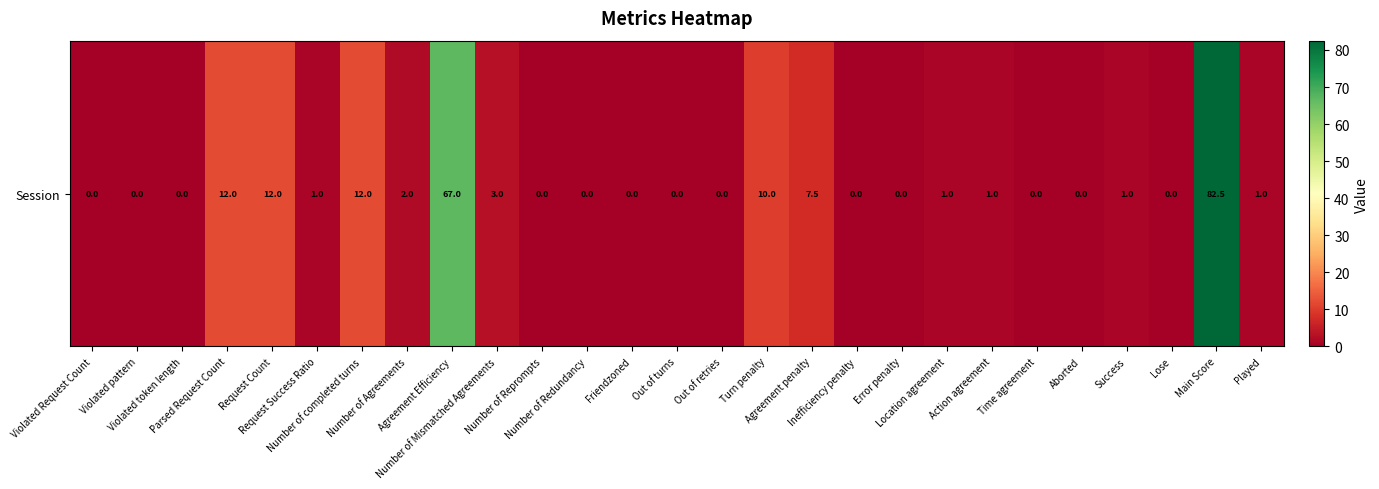

The chart shows a value of 0.0 at Out of turns. True or false?

True